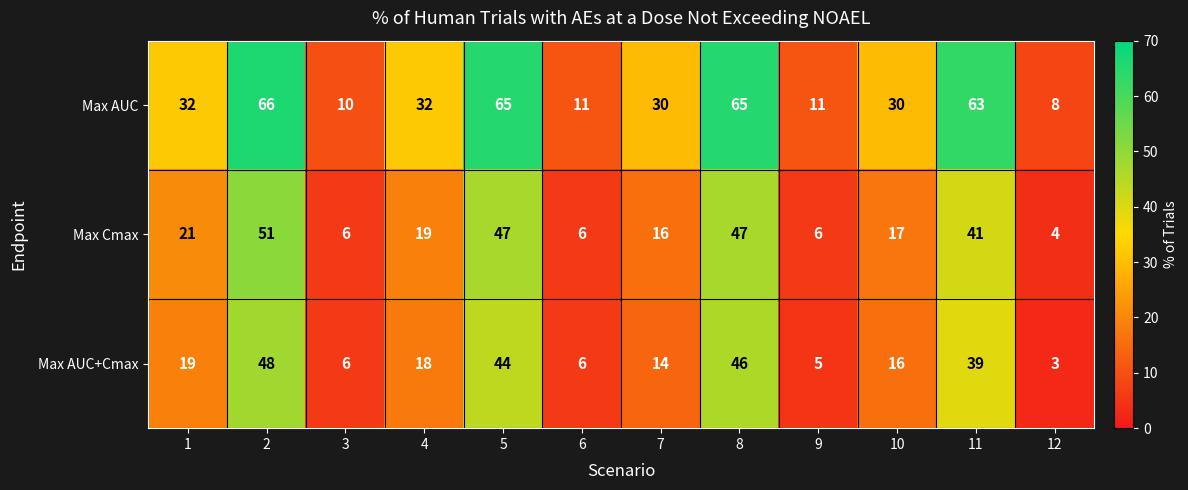

Which series has the largest total across all categories?

Max AUC